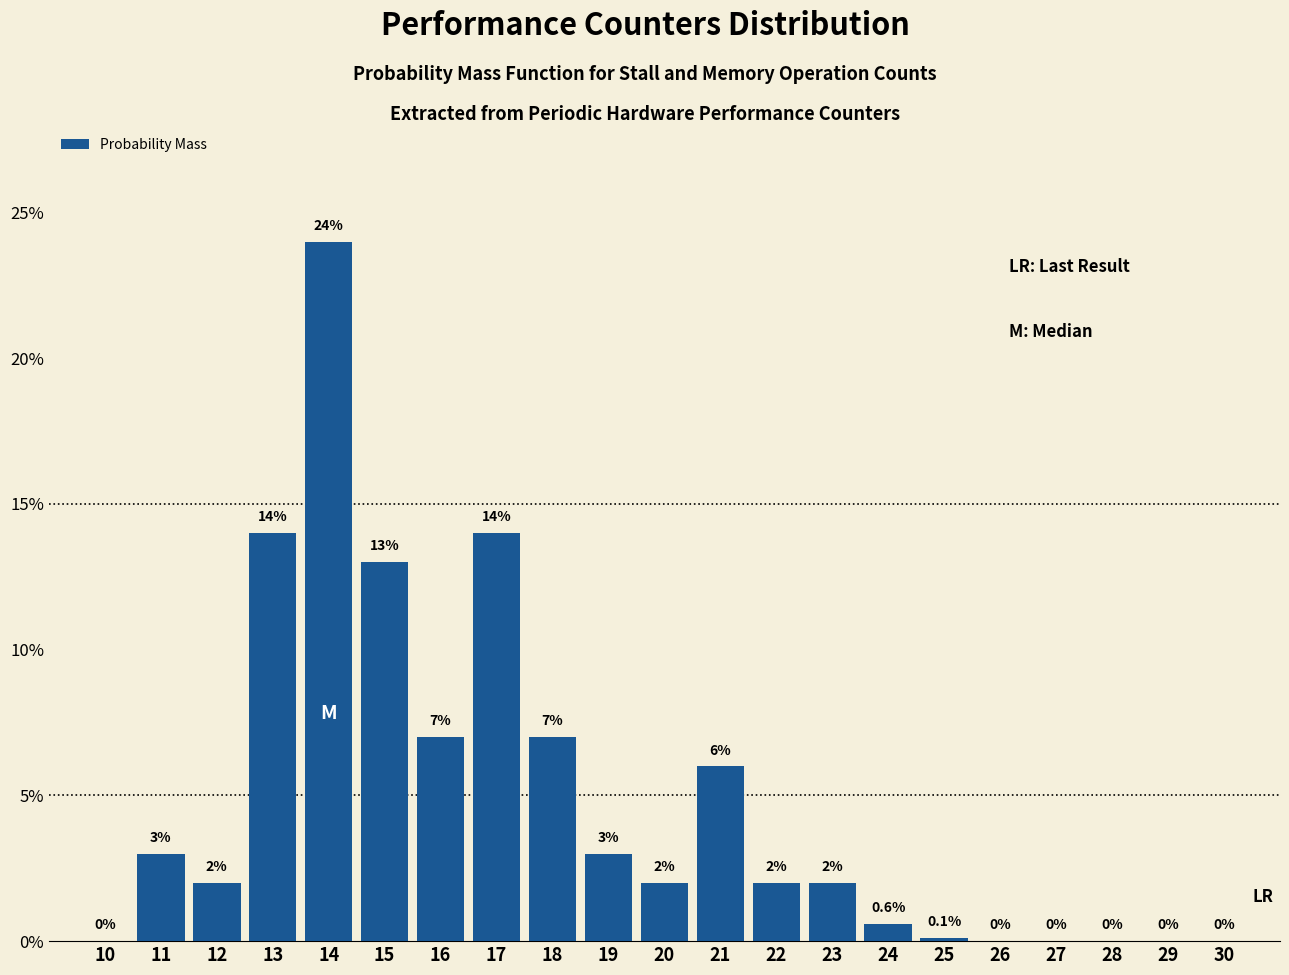

Reading right to left, transcribe all the data shown in this chart.

30=0.0	29=0.0	28=0.0	27=0.0	26=0.0	25=0.1	24=0.6	23=2.0	22=2.0	21=6.0	20=2.0	19=3.0	18=7.0	17=14.0	16=7.0	15=13.0	14=24.0	13=14.0	12=2.0	11=3.0	10=0.0